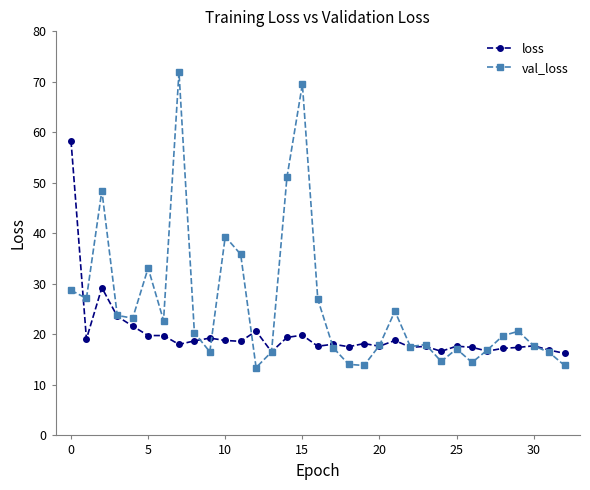

After their last crossing, which series has the higher values: val_loss or loss?

loss